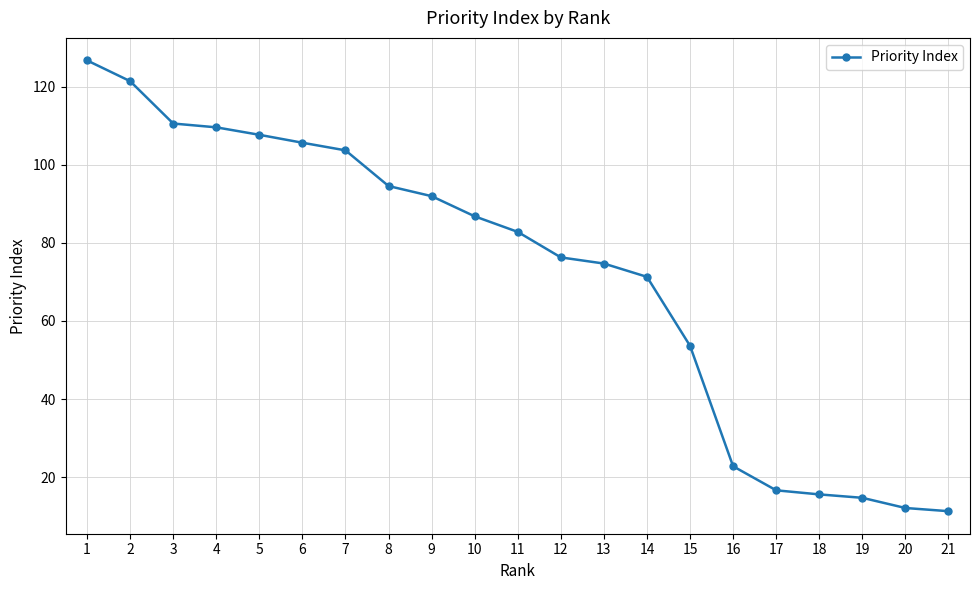

True or false: the data shows 3.1 at 21.

False